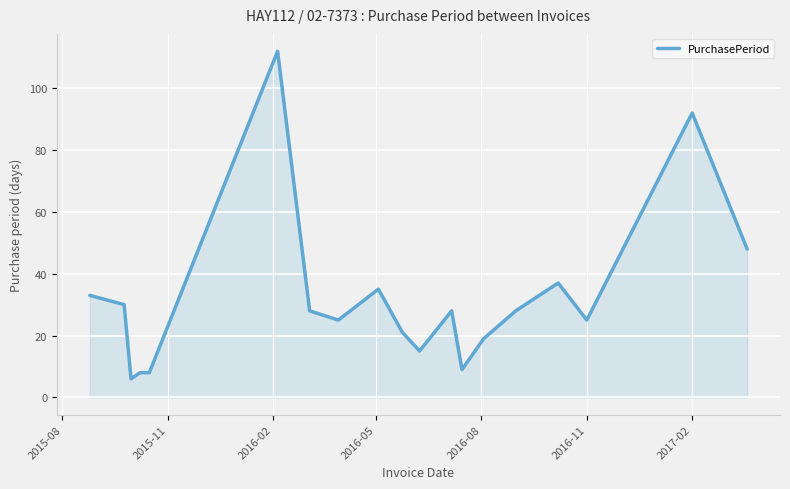

What is the difference between the maximum and minimum values?

106